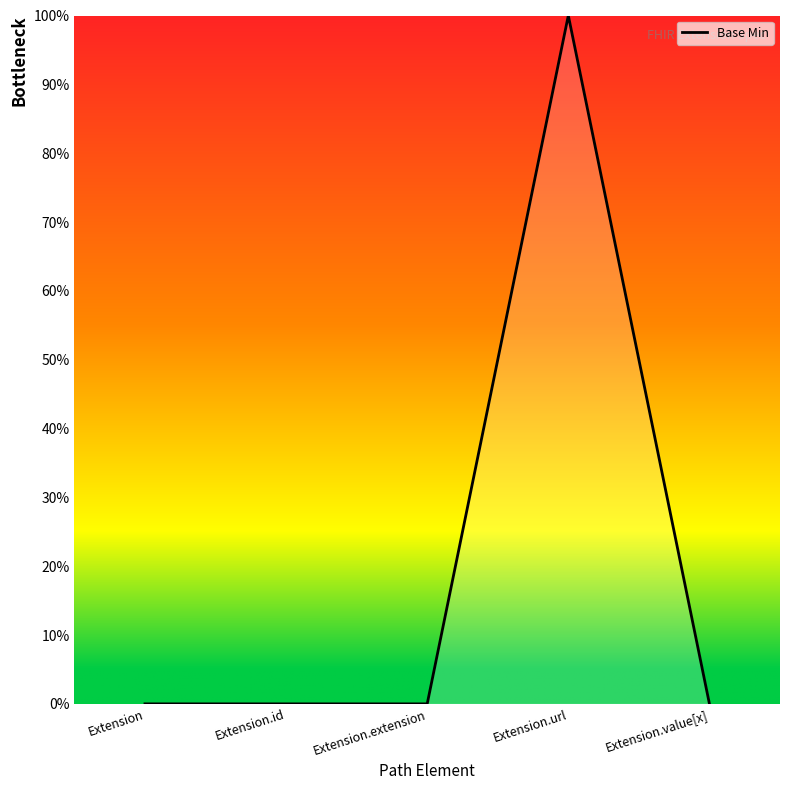

Is this an area chart (filled region under the line)?

Yes